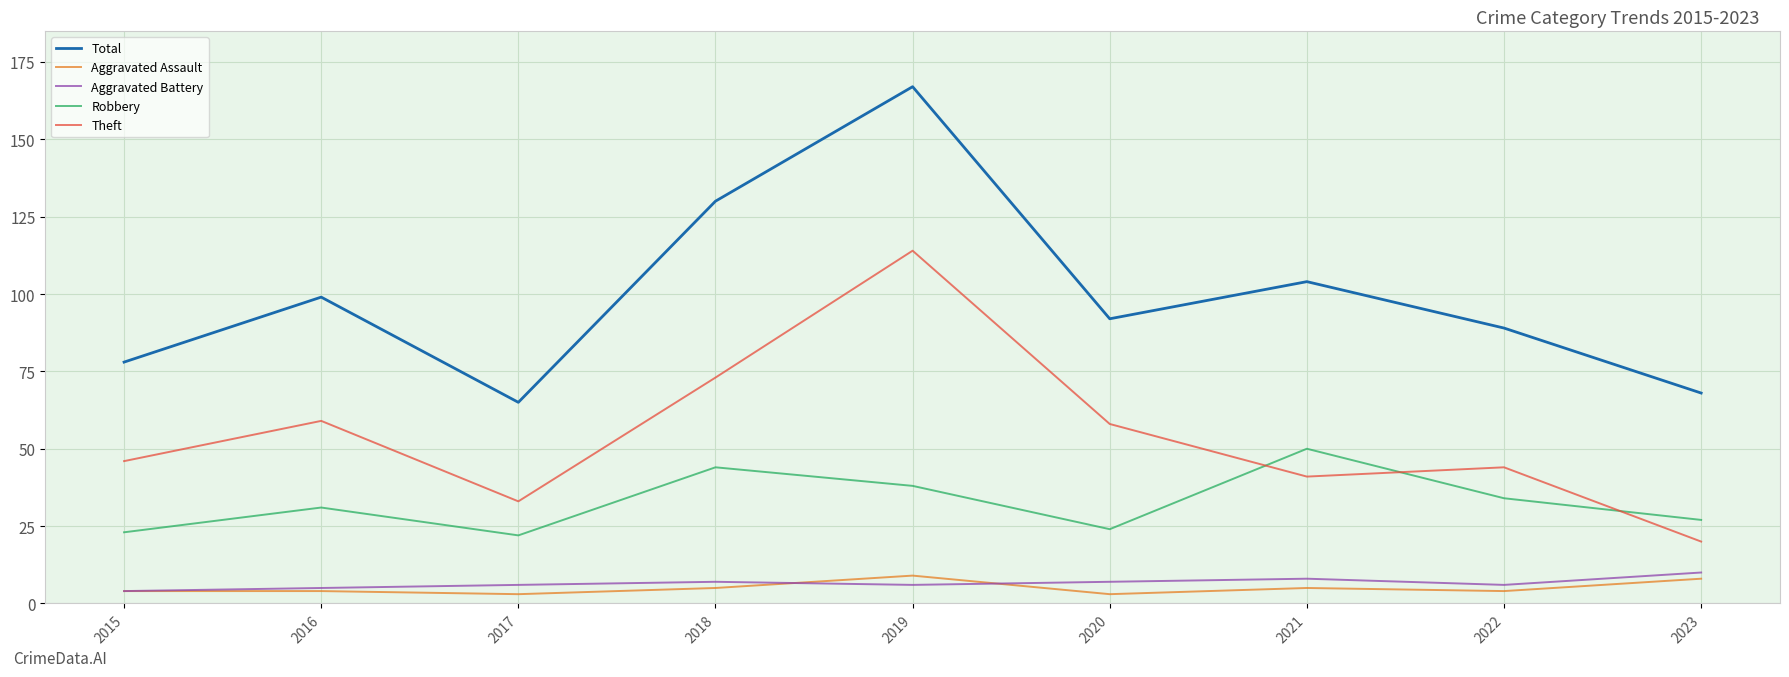

What is the minimum value for Theft?

20